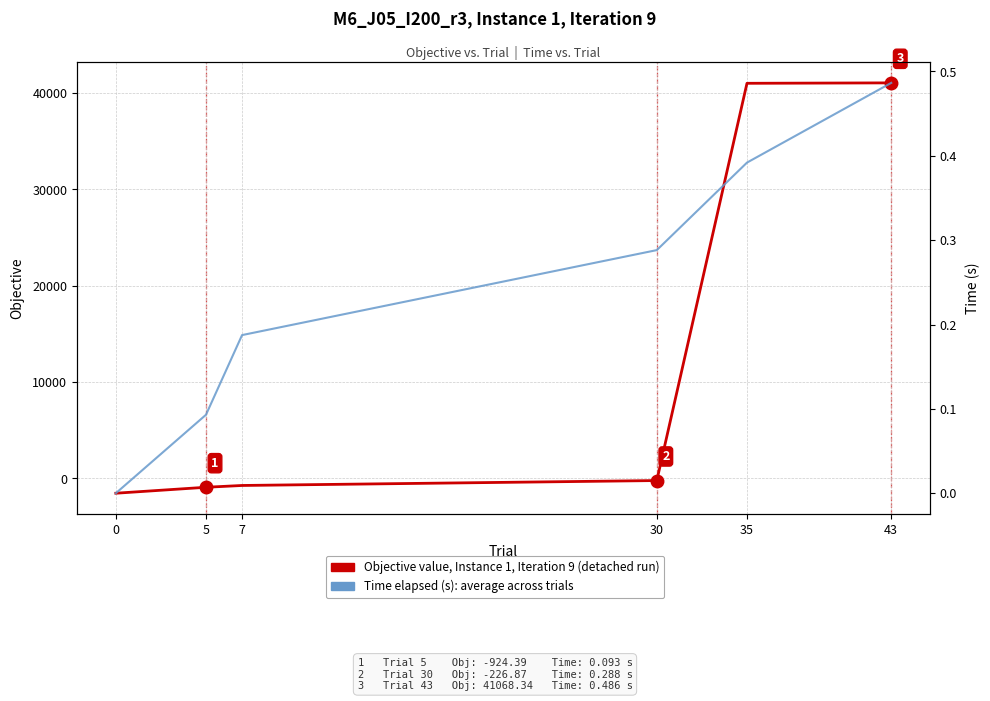

What is the sum of the Objective value (Instance 1, Iteration 9) values at 7 and 30?

-965.4